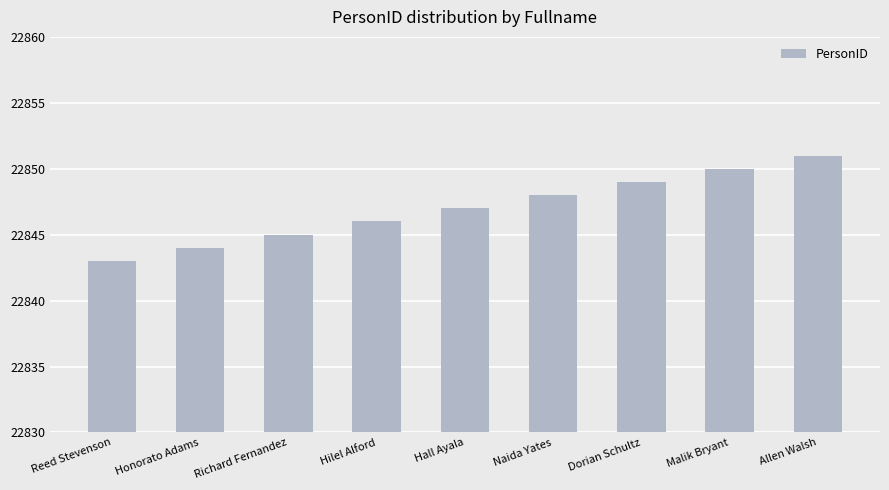

What is the change in value from Hall Ayala to Allen Walsh?

+4